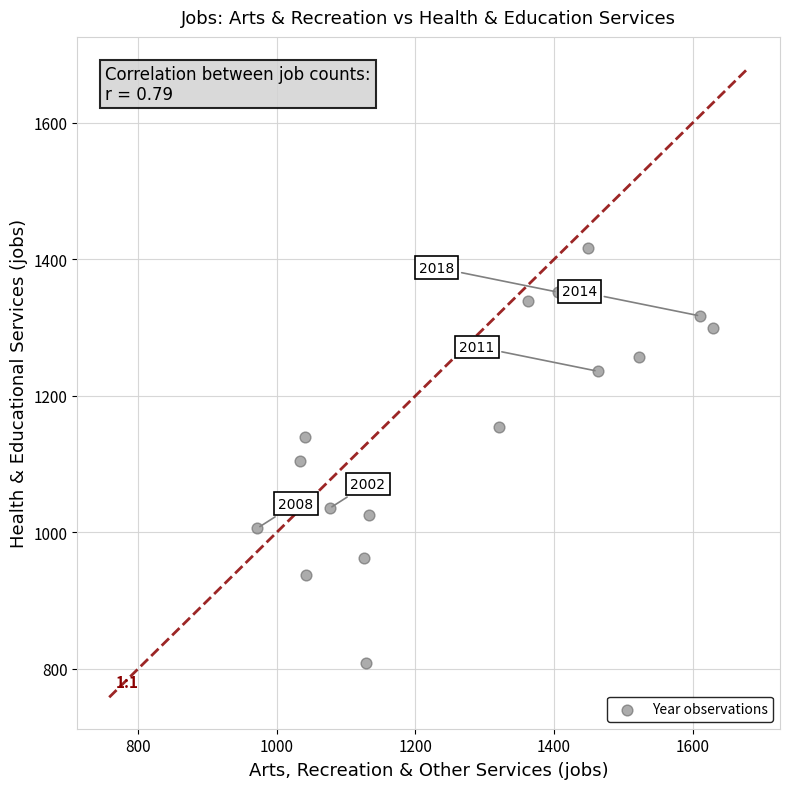

What is the range of Y values (max minus min)?

609